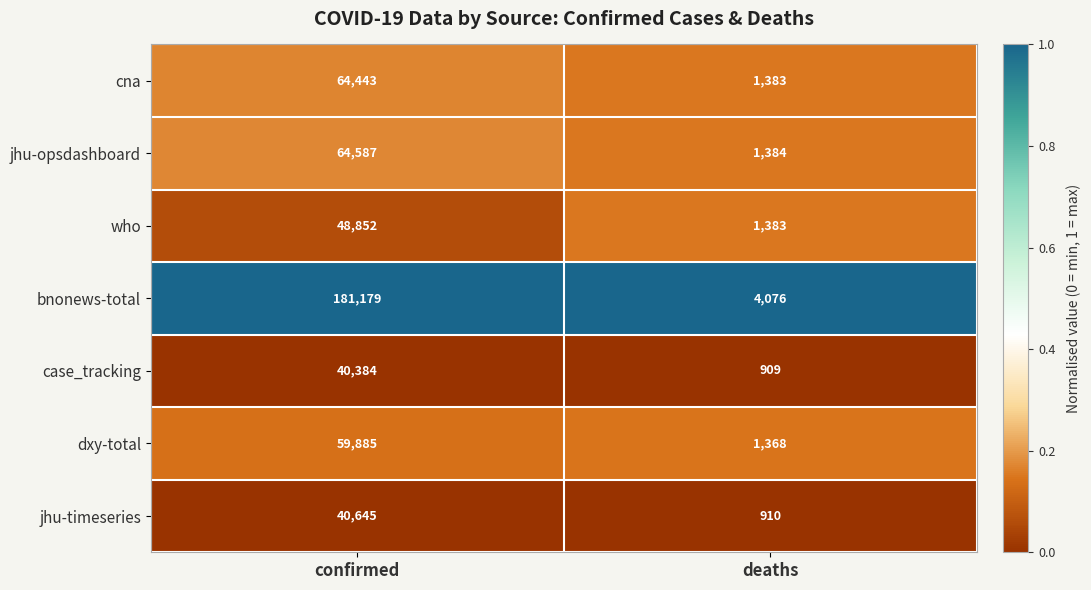

True or false: case_tracking has a value of 356 at deaths.

False